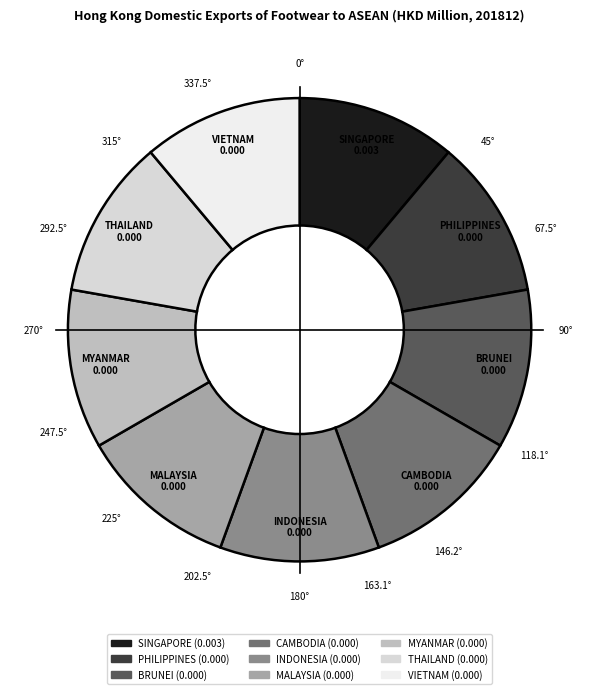

Is the sum of INDONESIA and MALAYSIA greater than half?

No